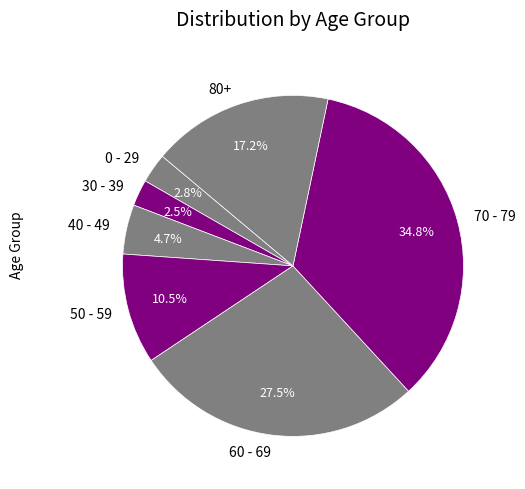

Do 40 - 49 and 0 - 29 together represent more than half of the pie?

No